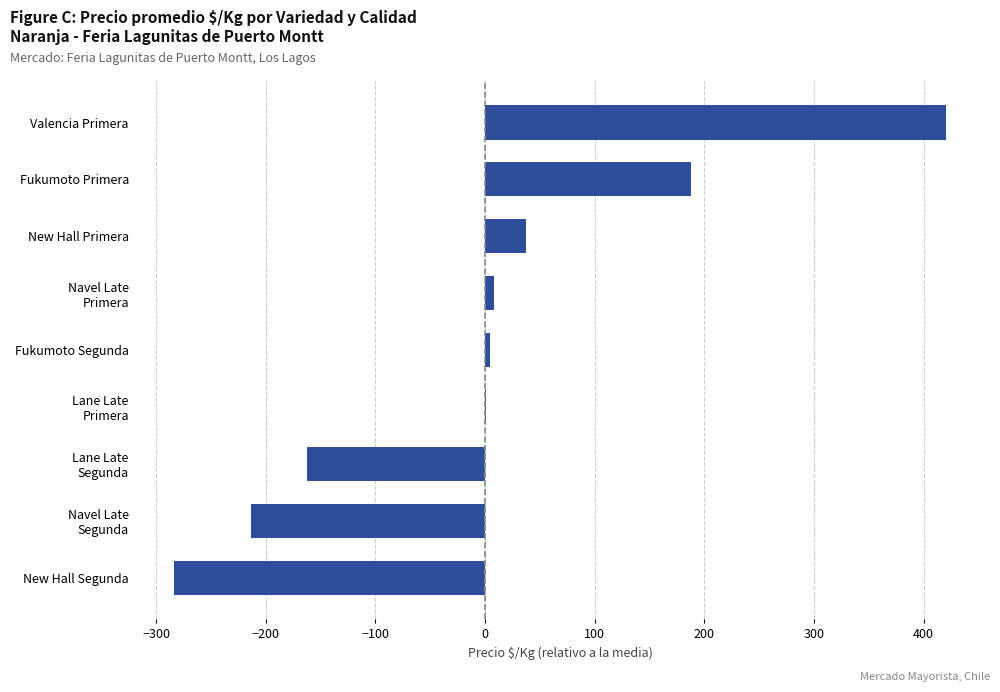

What is the greatest value displayed?

420.7